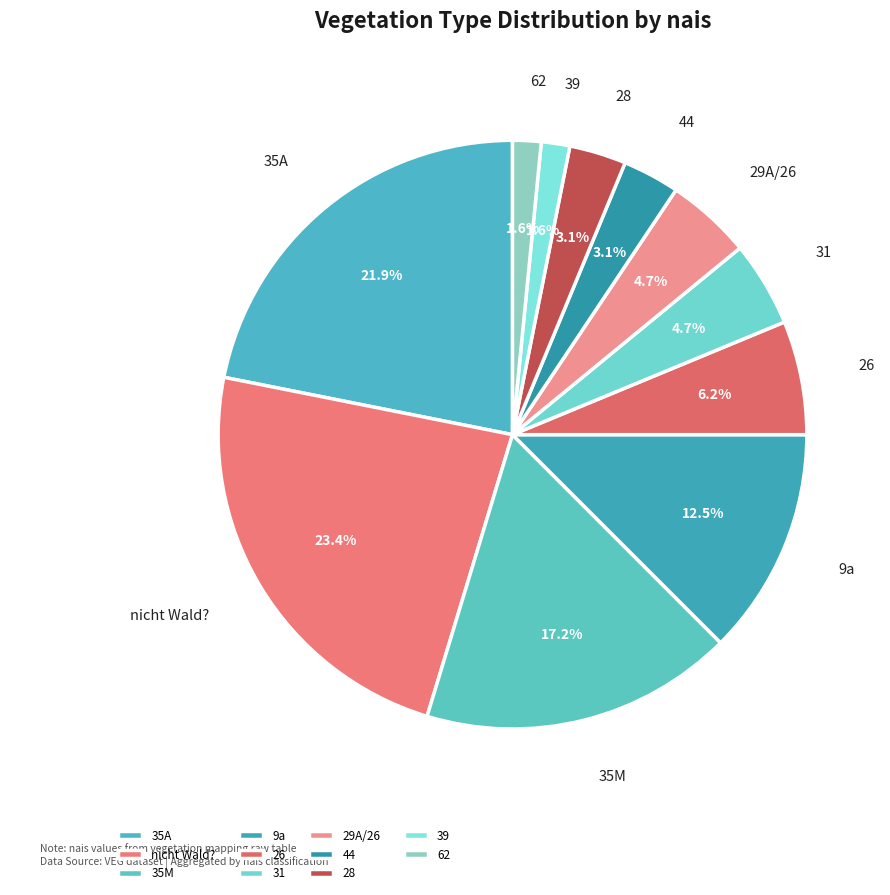

What is the ratio of the value at 44 to the value at 35M?

0.2